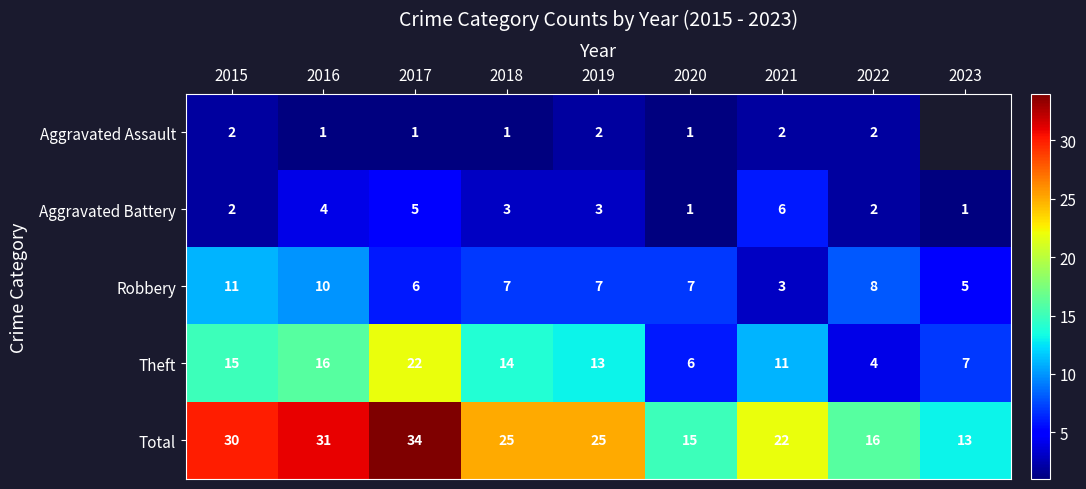

Rank the series at 2019 from highest to lowest value.

Total, Theft, Robbery, Aggravated Battery, Aggravated Assault